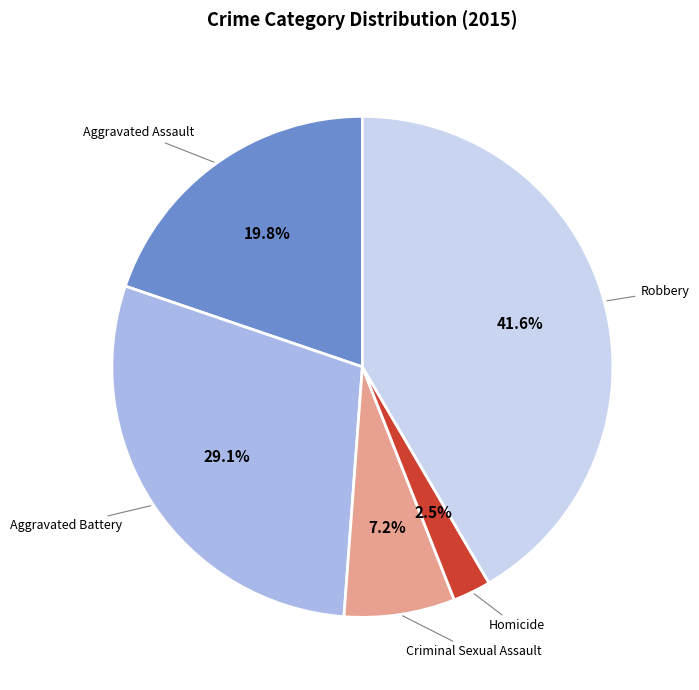

Does any single category account for the majority?

No